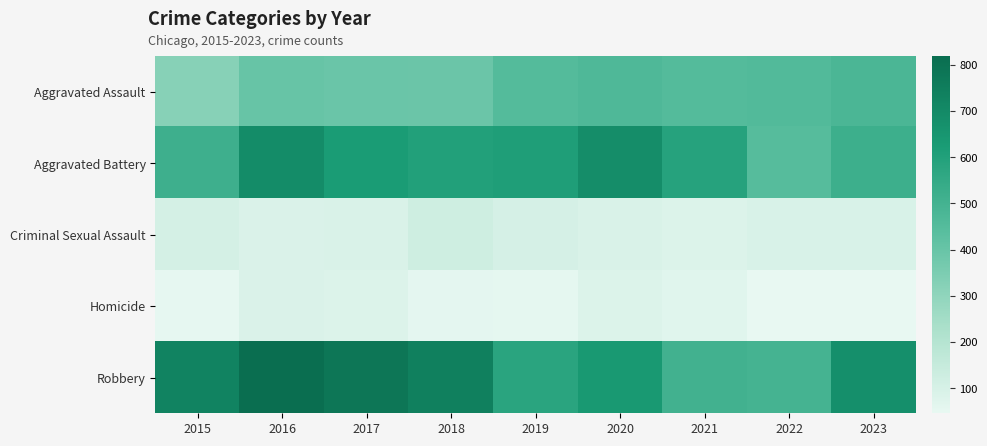

Reading left to right, what are all the values shown in this chart?

Aggravated Assault: 2015=323	2016=402	2017=396	2018=392	2019=452	2020=466	2021=452	2022=458	2023=480
Aggravated Battery: 2015=515	2016=691	2017=623	2018=600	2019=608	2020=686	2021=587	2022=446	2023=520
Criminal Sexual Assault: 2015=105	2016=87	2017=91	2018=123	2019=102	2020=89	2021=81	2022=93	2023=92
Homicide: 2015=50	2016=87	2017=82	2018=56	2019=53	2020=81	2021=69	2022=49	2023=46
Robbery: 2015=726	2016=819	2017=780	2018=741	2019=577	2020=637	2021=506	2022=496	2023=675